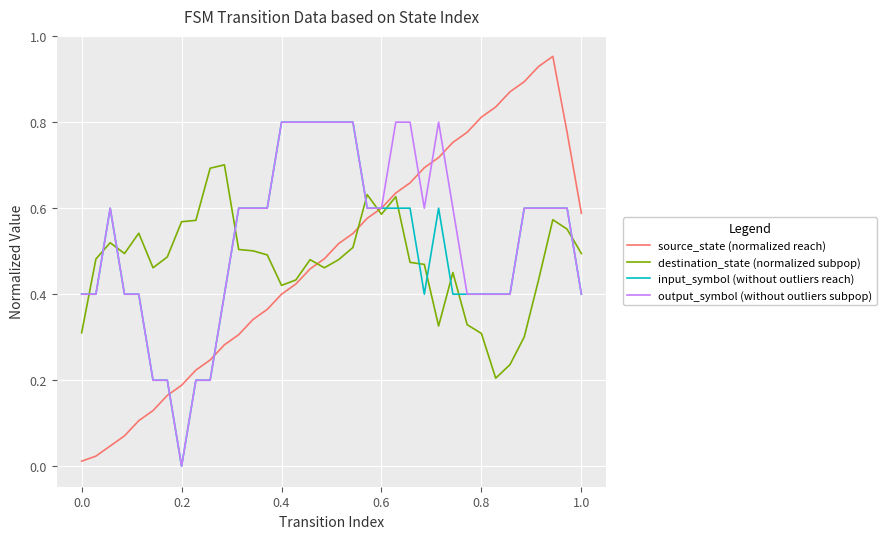

Which series has the widest spread of values?

source_state (normalized reach)